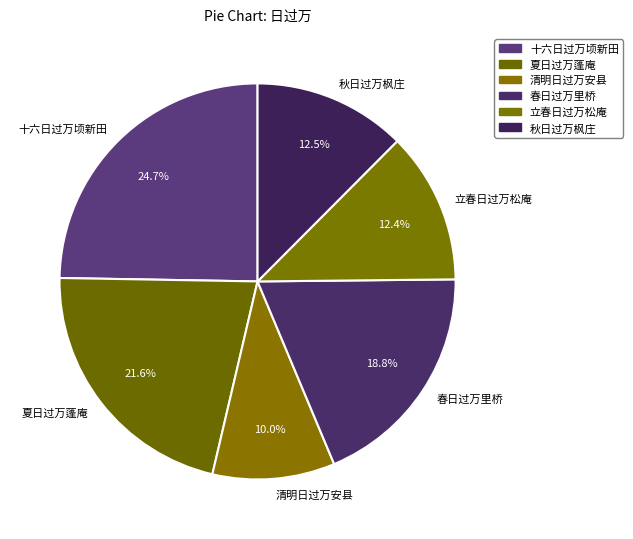

Which slice is the largest?

十六日过万顷新田